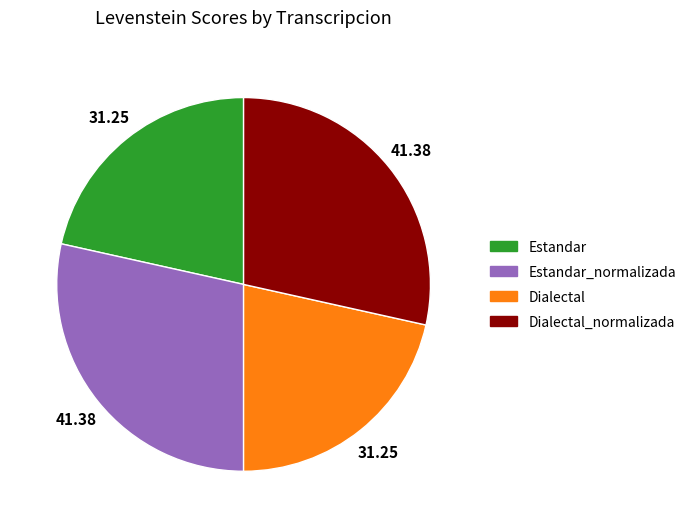

What is the ratio of the value at Dialectal to the value at Dialectal_normalizada?

0.8